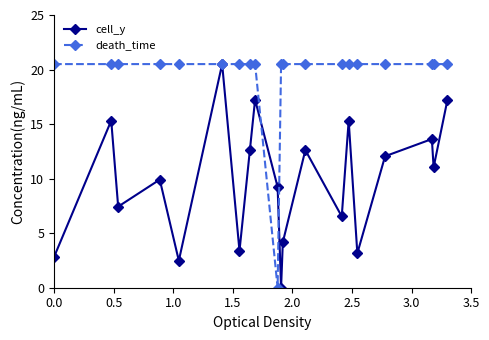

What is the difference between the second highest and second lowest values in the cell_y series?

14.8